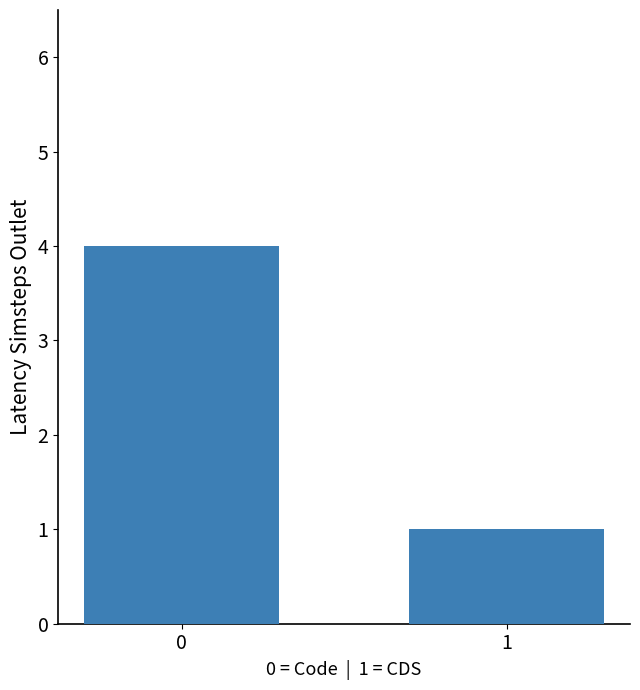

How many bars are there in total?

2